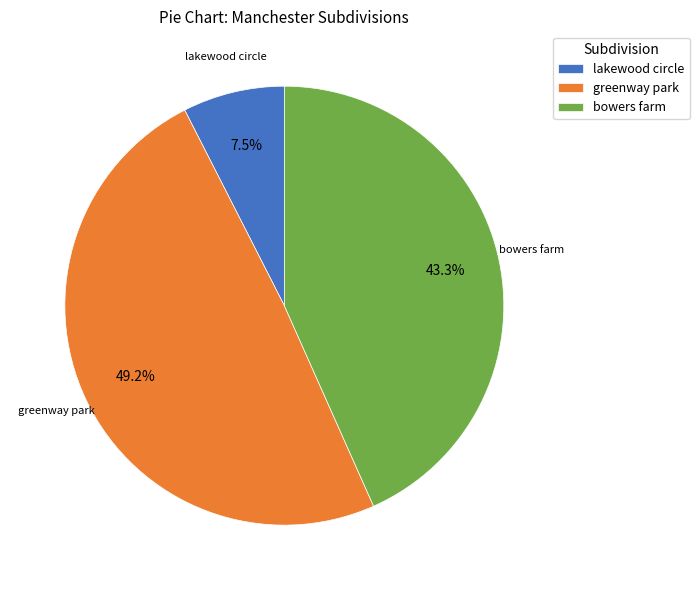

Combined, do bowers farm and lakewood circle account for over 50%?

Yes